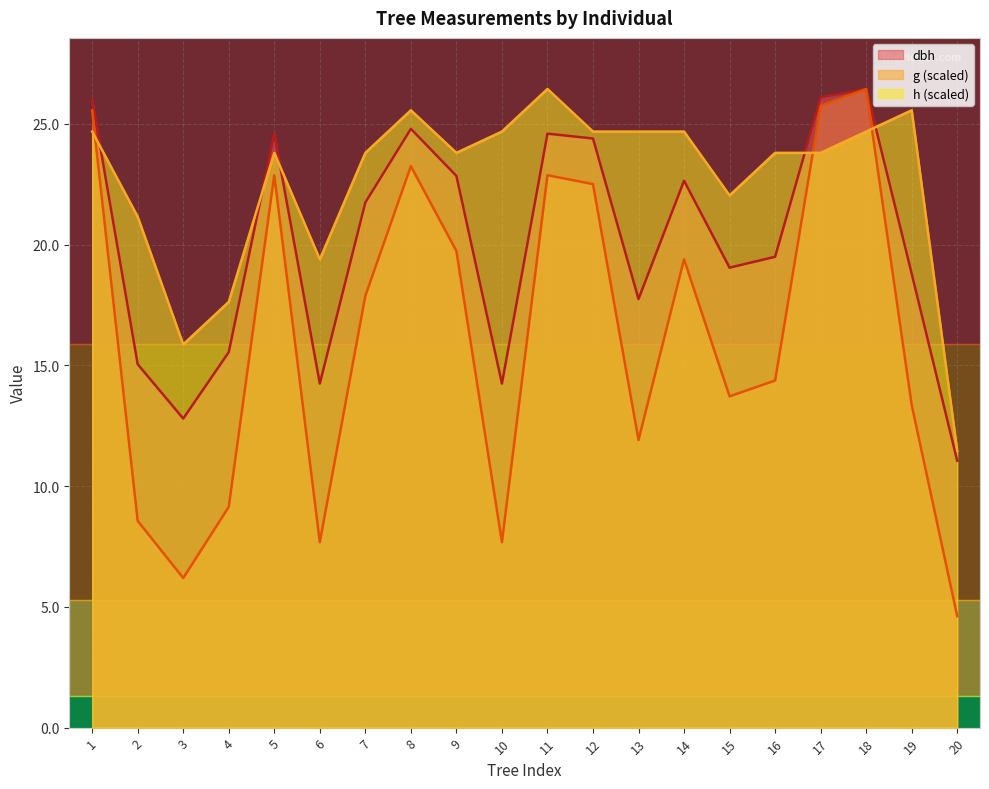

At which category does h reach its first local valley?

3